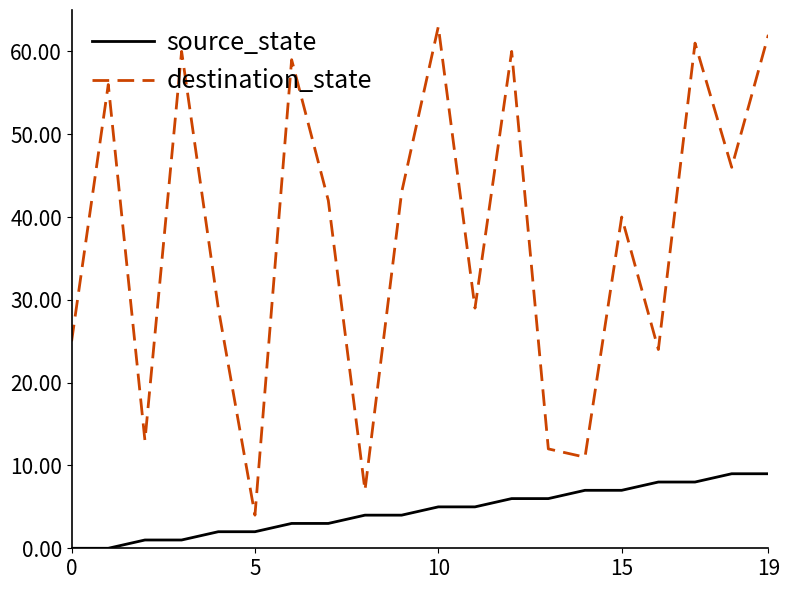

True or false: destination_state and source_state intersect in this chart.

False